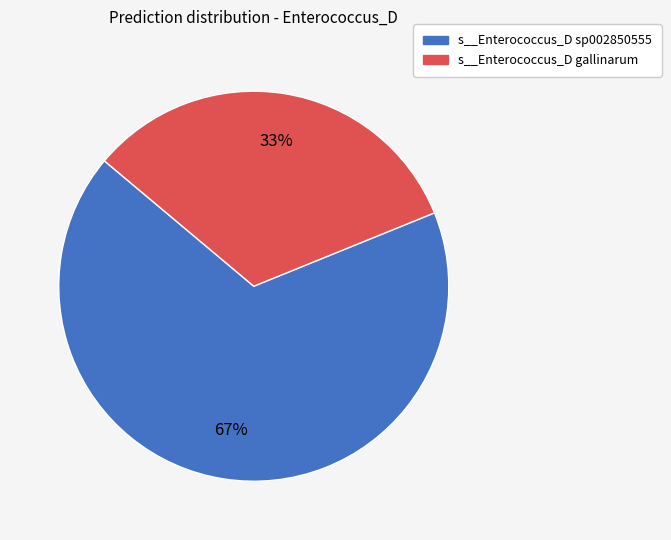

Count the number of slices in the pie.

2